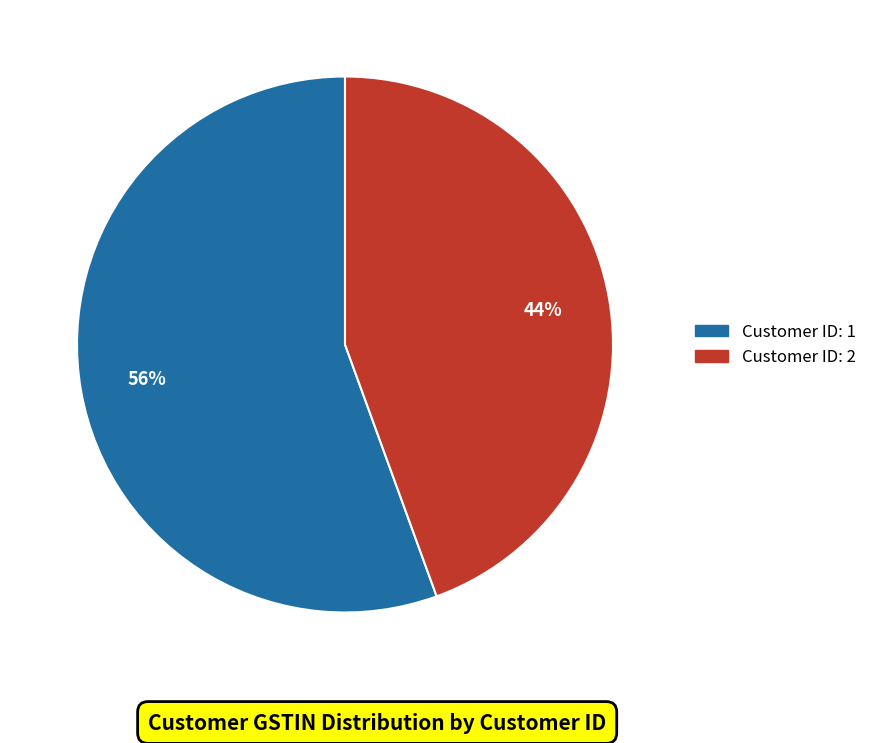

How many slices are in this pie chart?

2